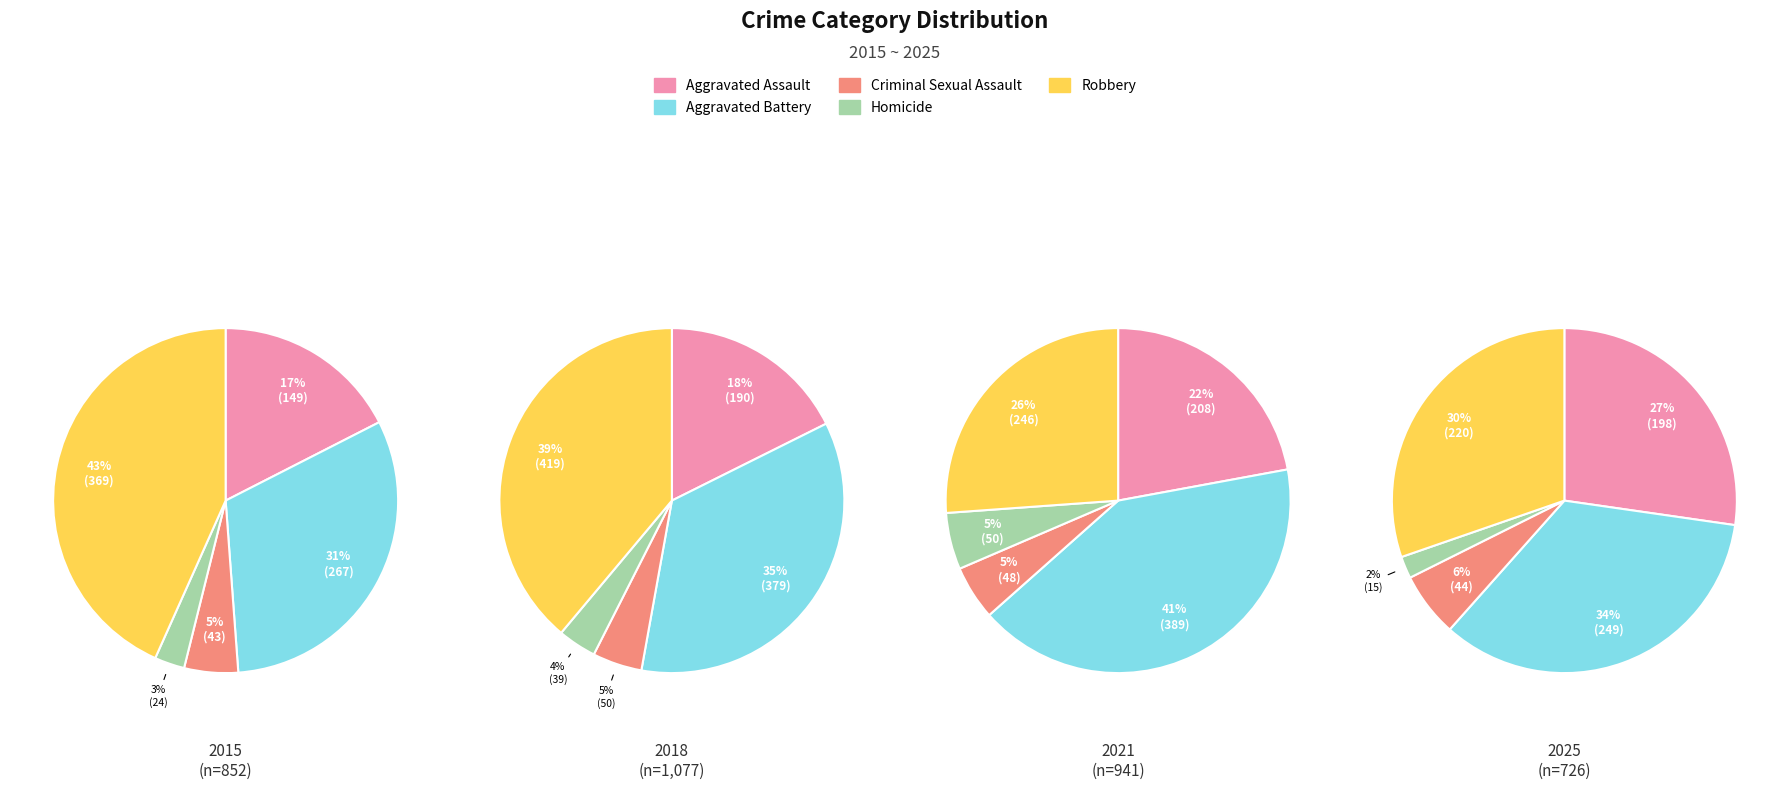

Is 3 the majority of the pie?

No